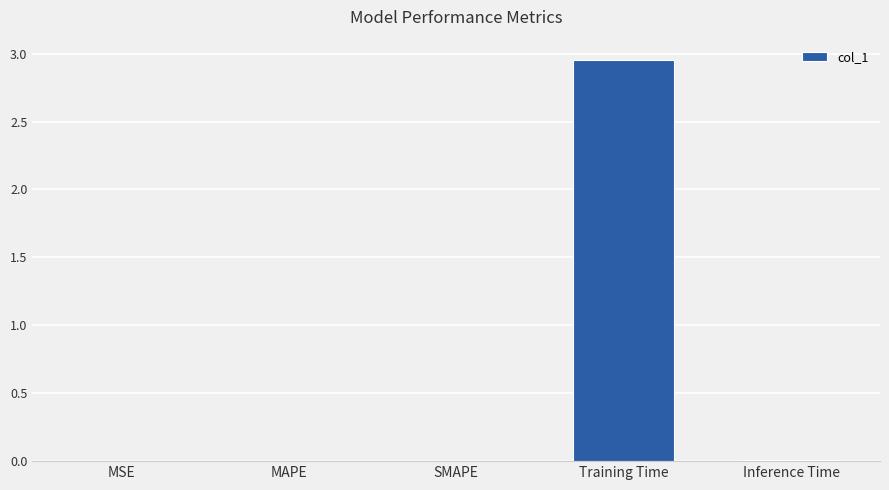

Is it true that the value at MAPE is 0.0?

True